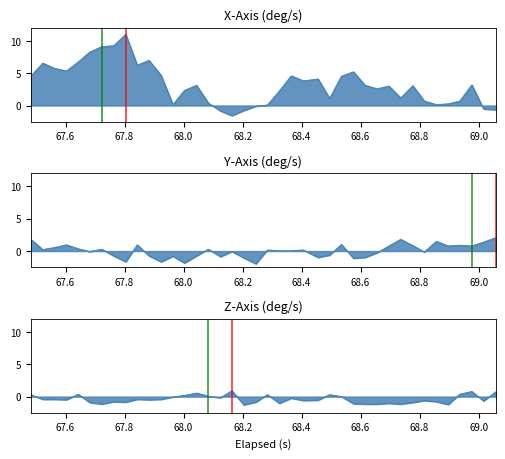

What is the smallest value displayed?

-2.0